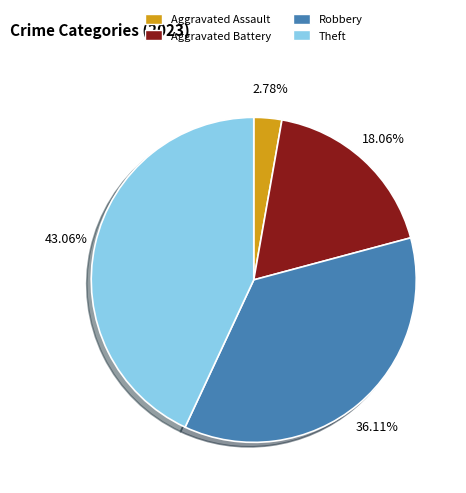

Does any single category account for the majority?

No